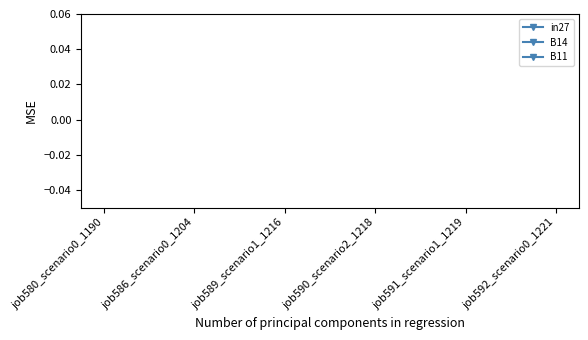

What is the label of the 2nd point from the right?

job591_scenario1_1219